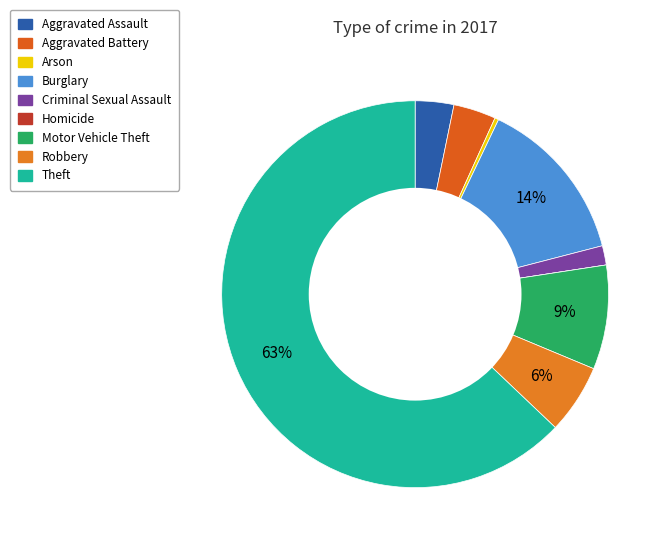

Which category has the biggest portion of the pie?

Theft